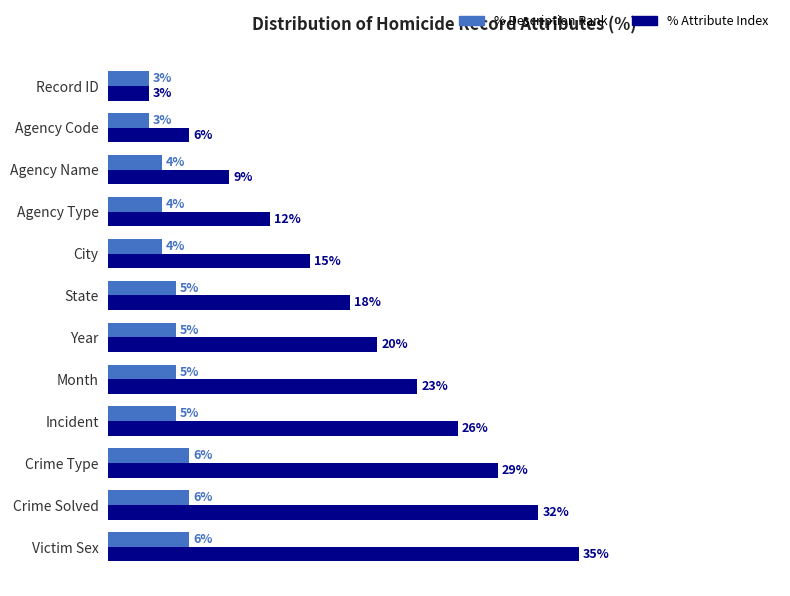

Where is % Attribute Index nearest to the value 19?

State